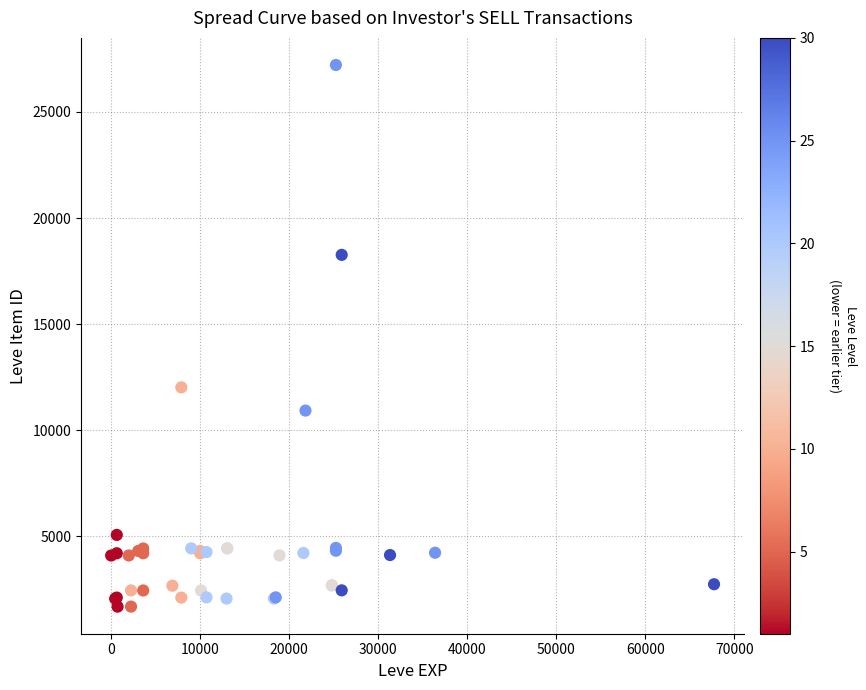

What Y value in the scatter plot is closest to 14448?

12018